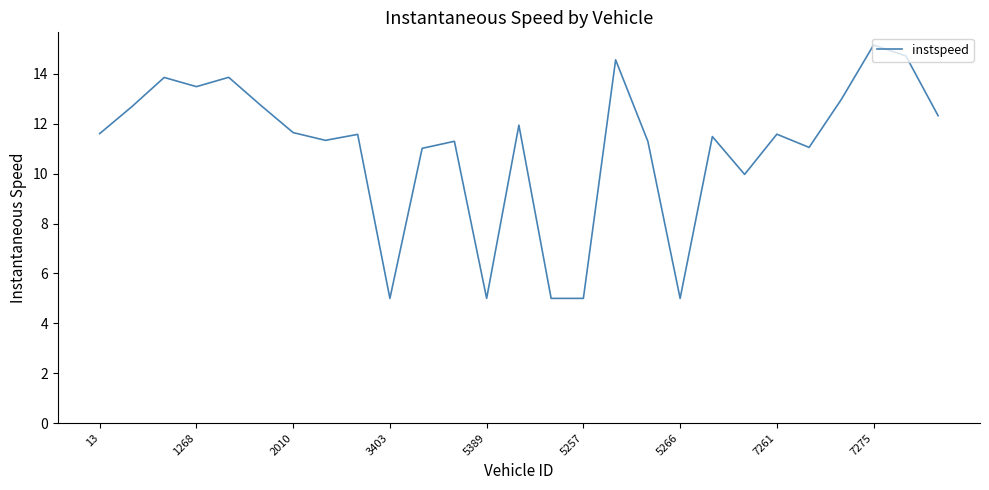

What is the greatest value displayed?

15.2